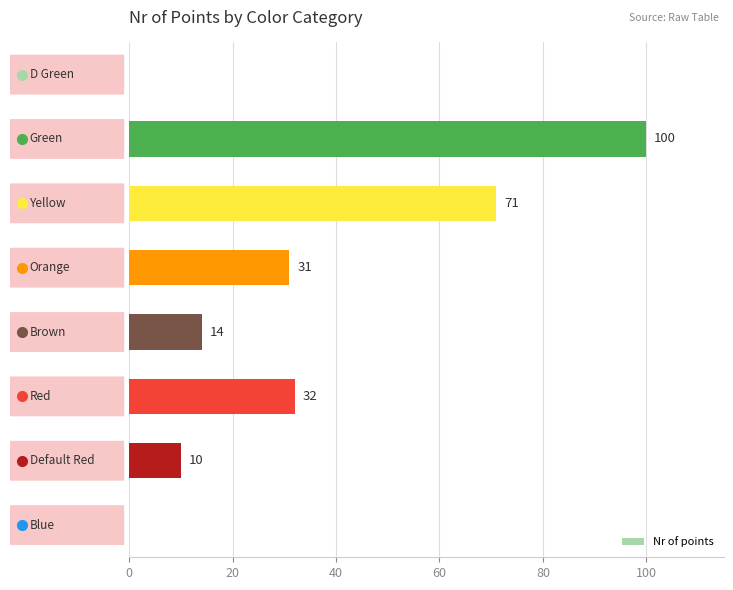

What is the sum of all values?

258